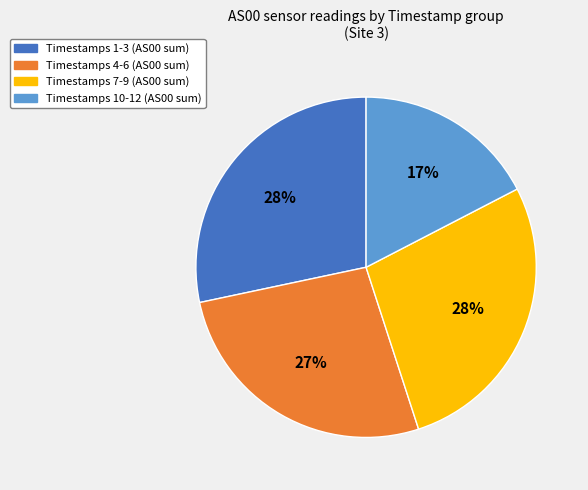

Does any single category account for the majority?

No